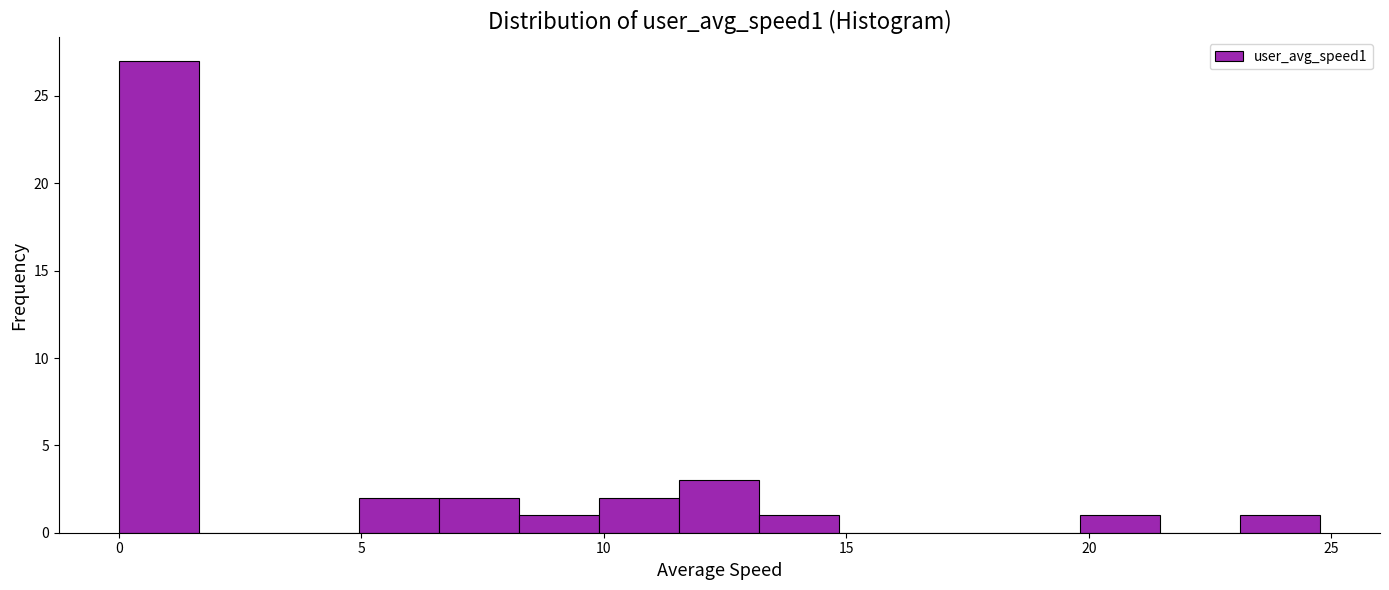

Read against the x-axis, roughly where is the centre of the tallest bar?

1.0